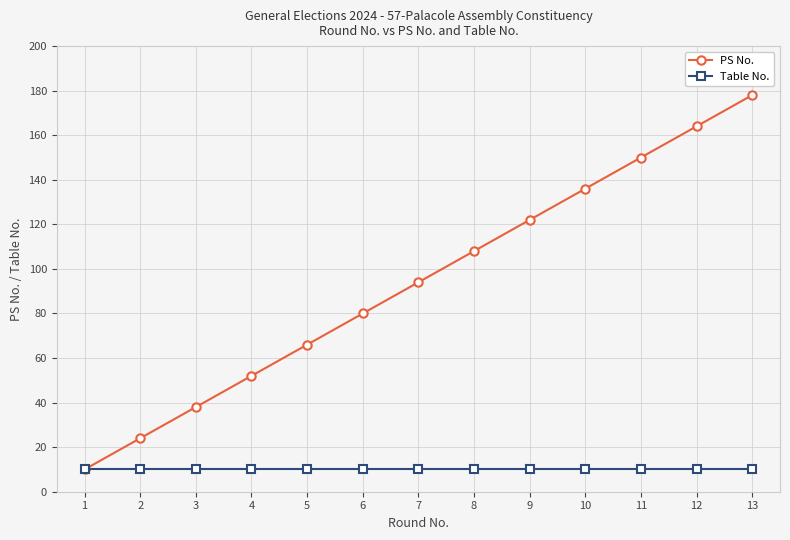

True or false: PS No. has more than 2 points higher than both neighbors.

False